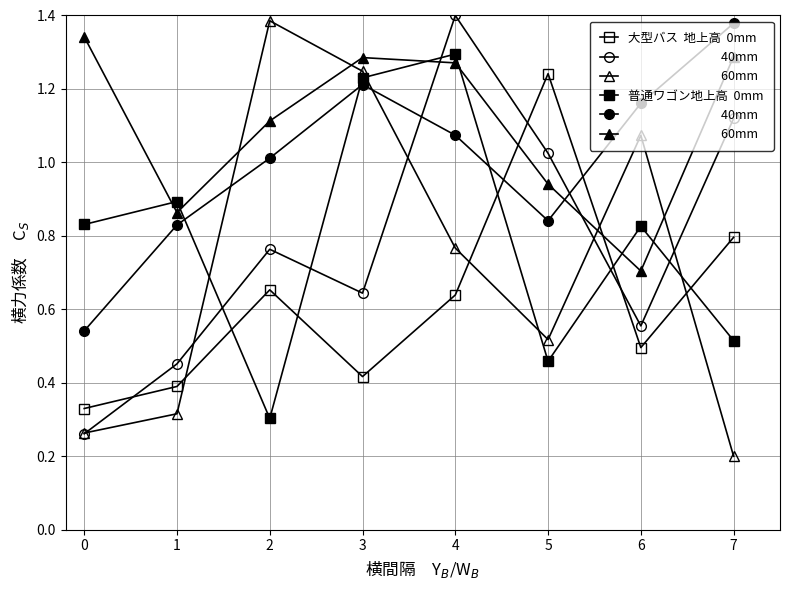

At which label does 普通ワゴン地上高  0mm reach its minimum?

2